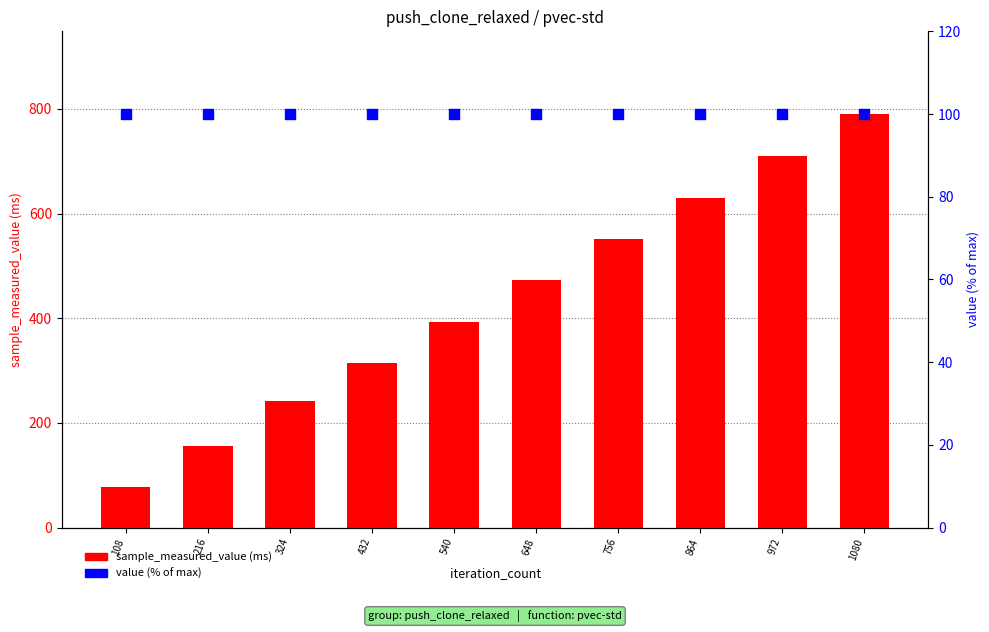

Which series has the widest spread of Y values?

sample_measured_value (ms)